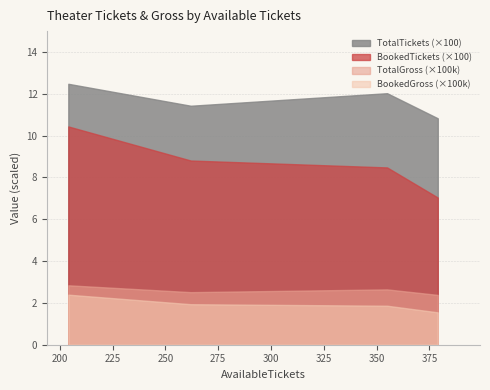

Which label corresponds to the largest value in the chart?

204